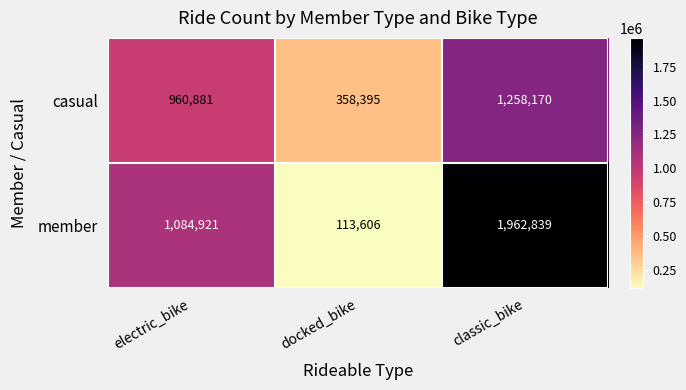

List the labels in order of member value, smallest first.

docked_bike, electric_bike, classic_bike